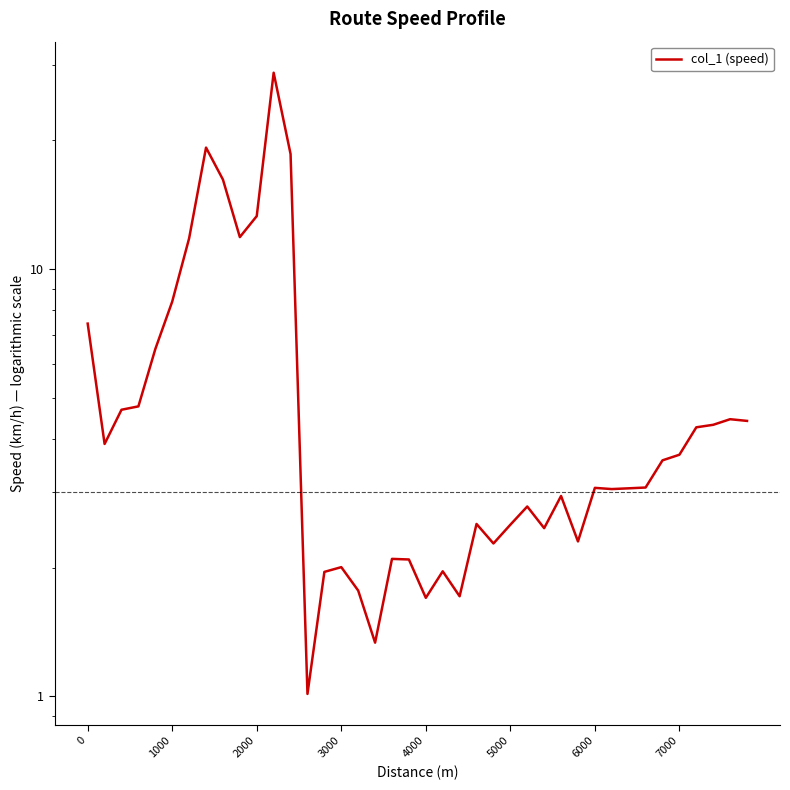

How many lines are shown in the chart?

1